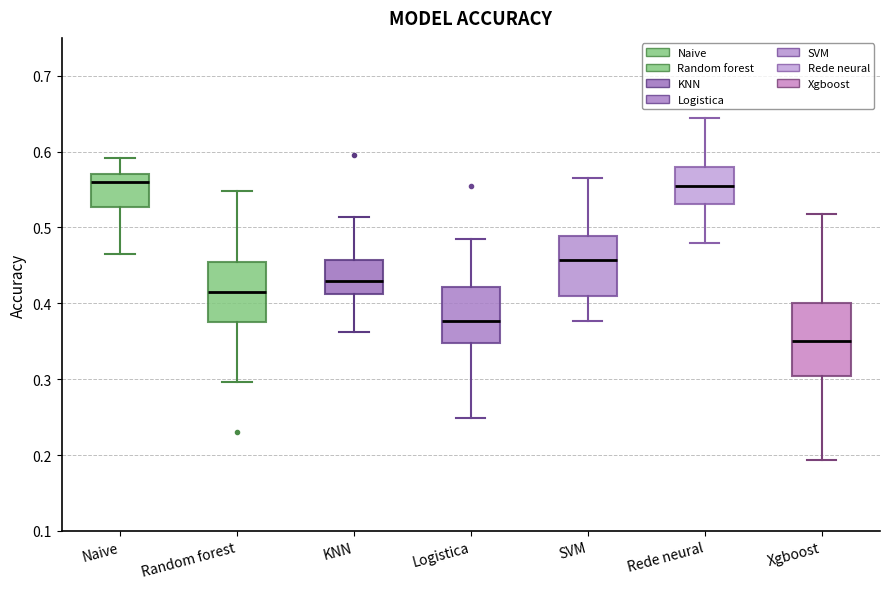

Reading left to right, transcribe this box plot: for each box, give where its median line is, the range the box spans, and where its two whiskers end, as read against the y-axis. The values are not printed on the chart, so give them approximately, as read against the axis.

Naive: median 0.56, box 0.53 to 0.57, whiskers 0.47 to 0.59
Random forest: median 0.42, box 0.38 to 0.46, whiskers 0.30 to 0.55
KNN: median 0.43, box 0.41 to 0.46, whiskers 0.36 to 0.51
Logistica: median 0.38, box 0.35 to 0.42, whiskers 0.25 to 0.49
SVM: median 0.46, box 0.41 to 0.49, whiskers 0.38 to 0.57
Rede neural: median 0.55, box 0.53 to 0.58, whiskers 0.48 to 0.65
Xgboost: median 0.35, box 0.30 to 0.40, whiskers 0.19 to 0.52